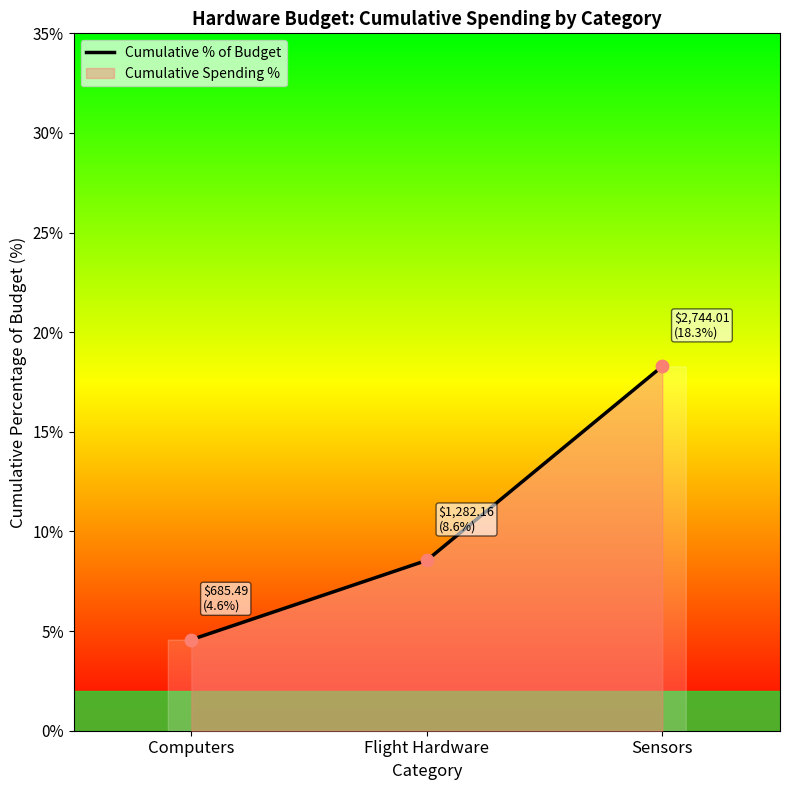

What is the ratio of the value at Flight Hardware to the value at Sensors?

0.5